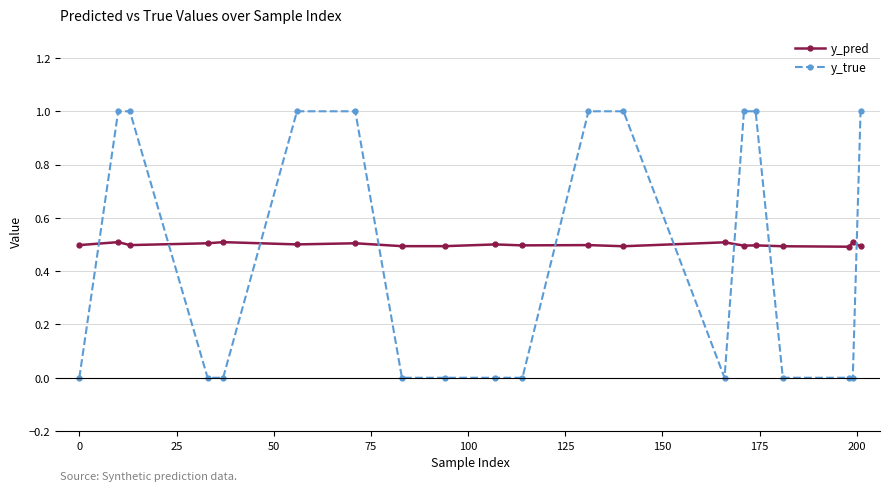

How many categories are shown in the chart?

20